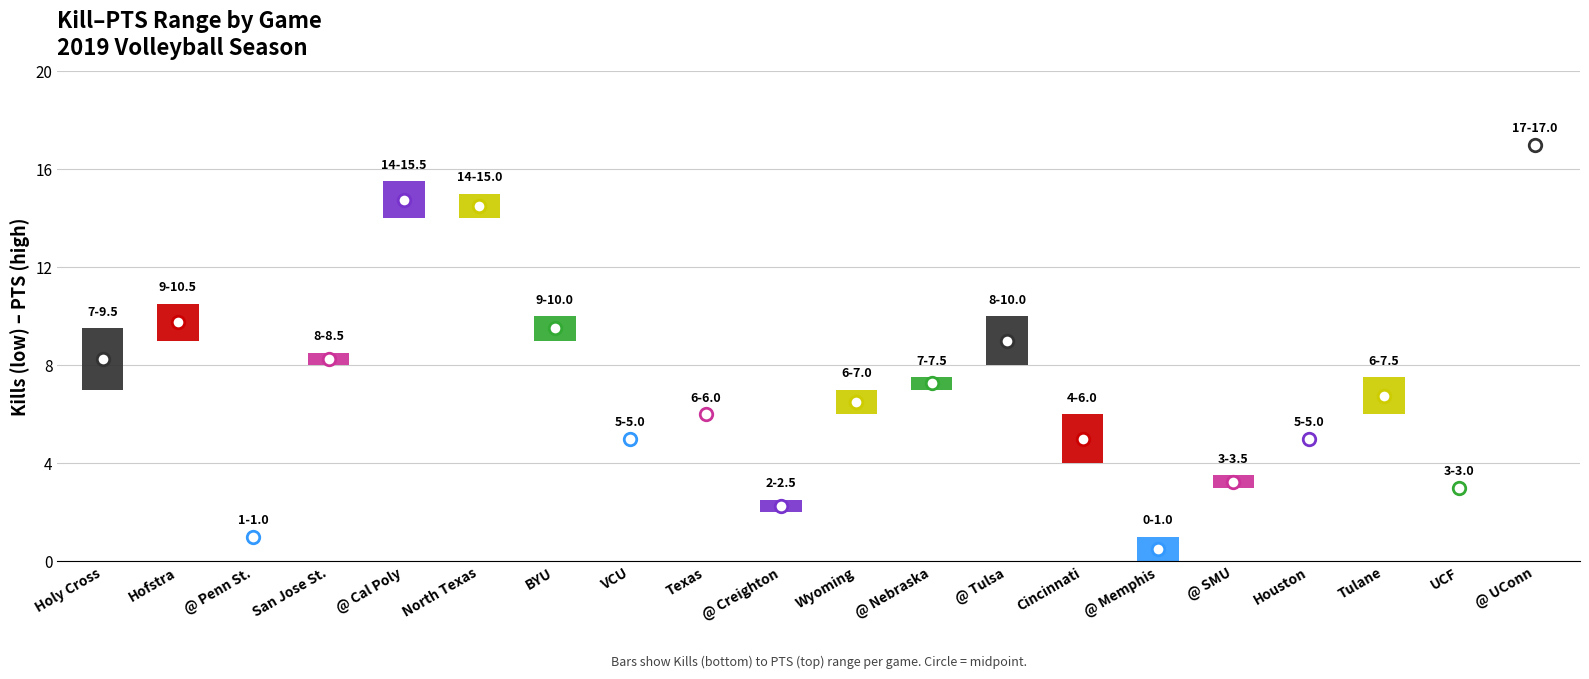

How many interior local peaks does the pts series have?

5